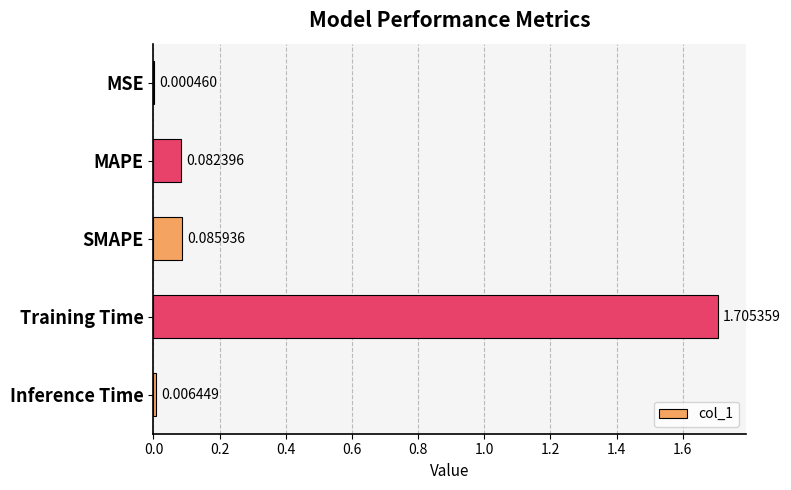

What is the sum of all values?

1.9